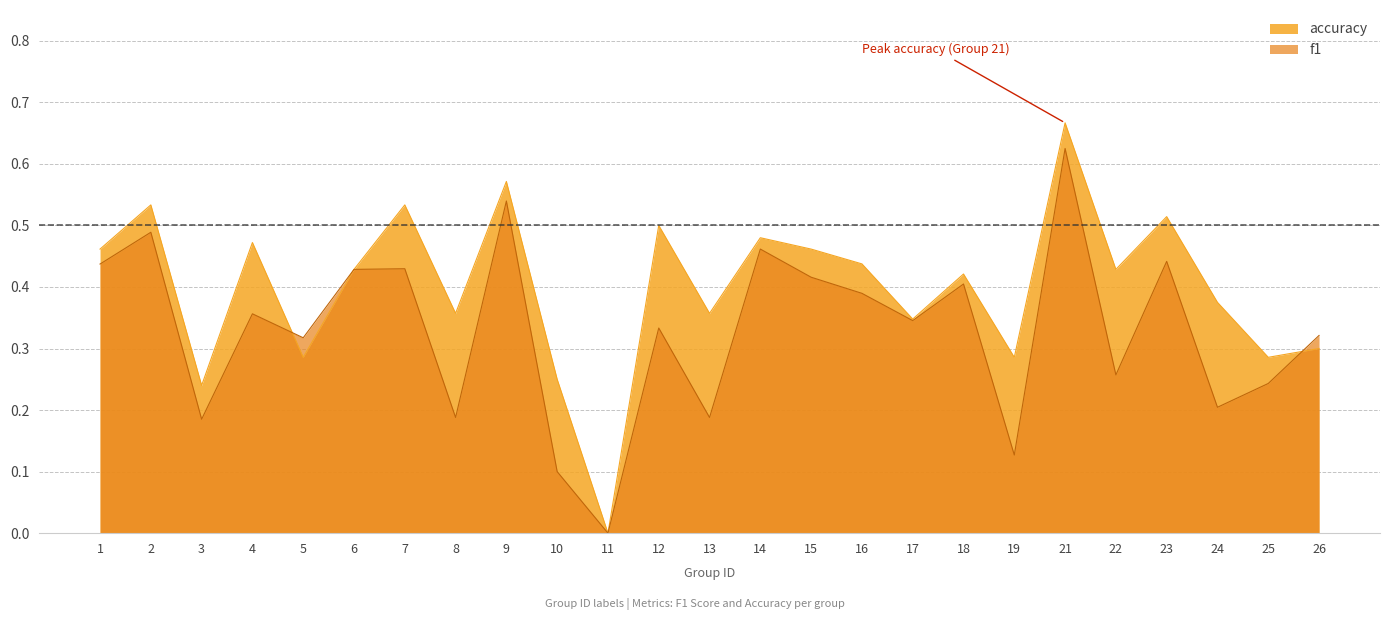

What is the total value across all series at 2?

1.0